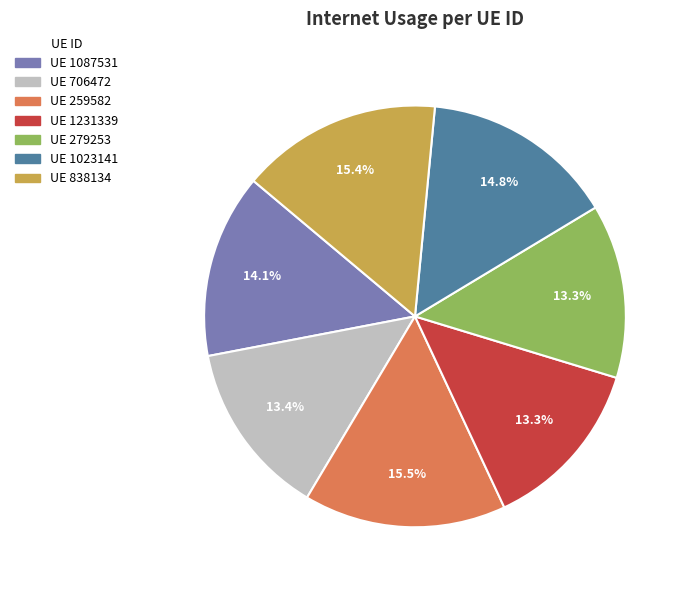

Is there any slice that represents more than half of the pie?

No